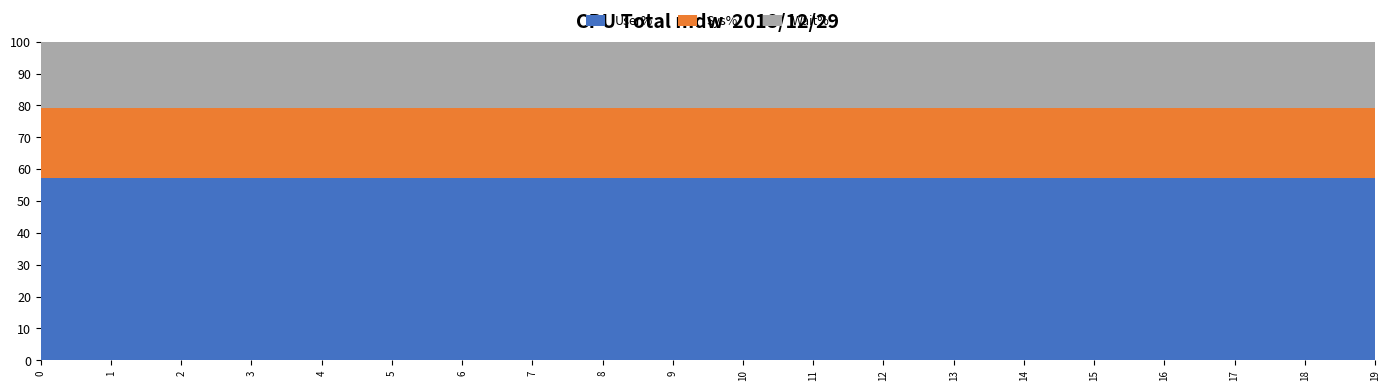

Reading left to right, transcribe all the data shown in this chart.

col_2: 0.6	0.6	0.6	0.6	0.6	0.6	0.6	0.6	0.6	0.6	0.6	0.6	0.6	0.6	0.6	0.6	0.6	0.6	0.6	0.6
col_3: 0.2	0.2	0.2	0.2	0.2	0.2	0.2	0.2	0.2	0.2	0.2	0.2	0.2	0.2	0.2	0.2	0.2	0.2	0.2	0.2
col_4: 0.2	0.2	0.2	0.2	0.2	0.2	0.2	0.2	0.2	0.2	0.2	0.2	0.2	0.2	0.2	0.2	0.2	0.2	0.2	0.2